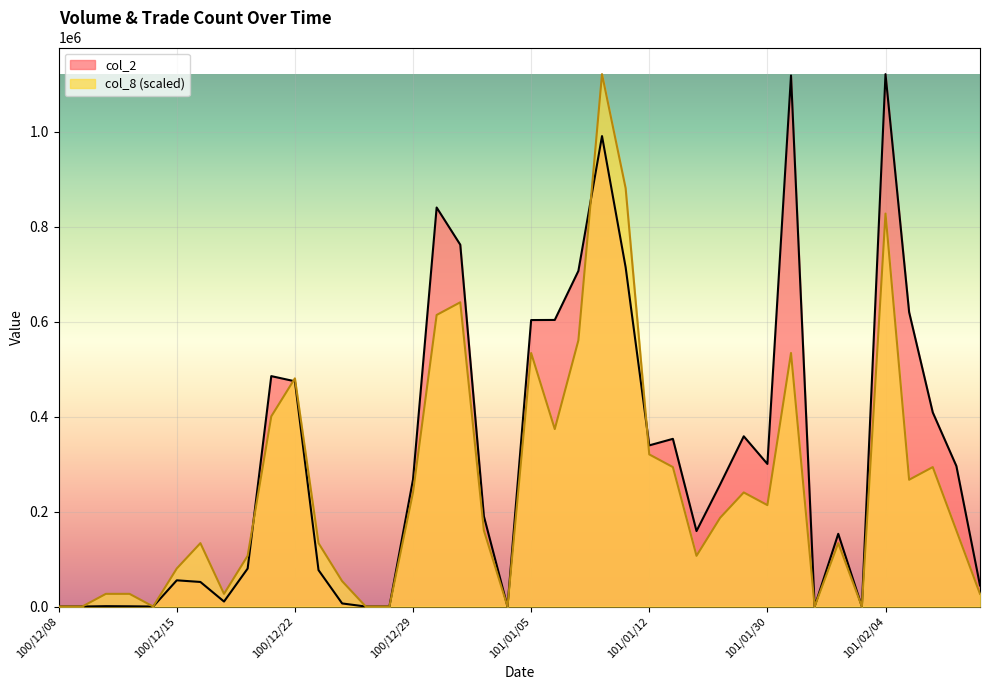

What is the difference between the col_2 values at 100/12/08 and 101/01/06?

603420.0